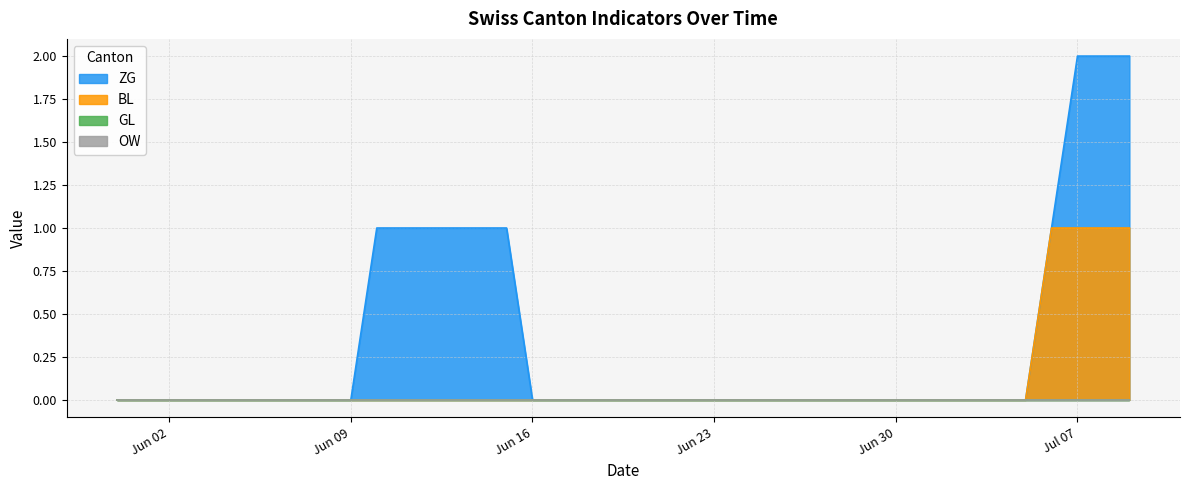

The ZG series shows 0 at 2020-06-17. True or false?

True